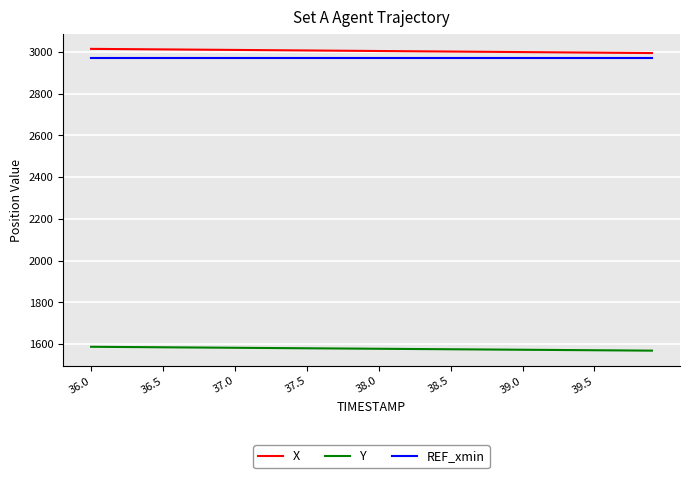

True or false: X and Y cross at least once.

False